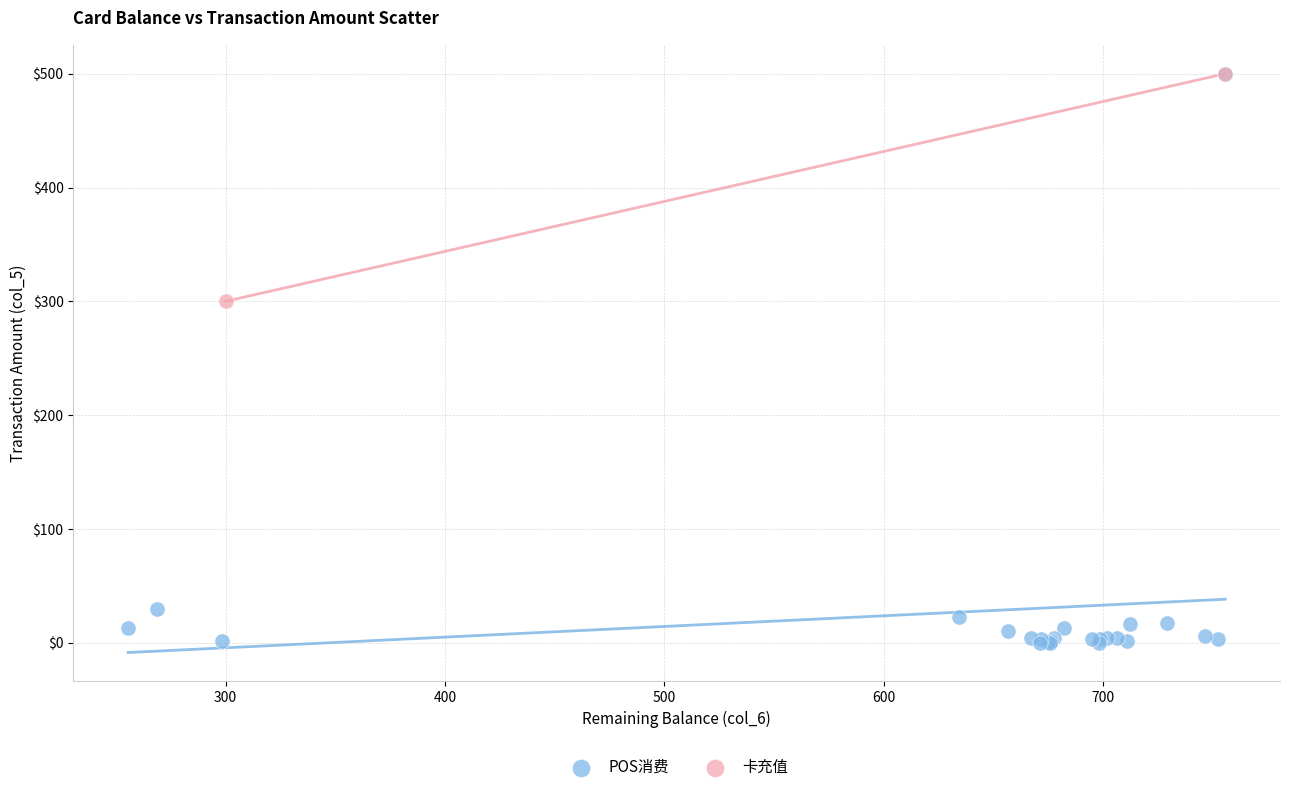

What are all the series names shown in the legend?

POS消费, 卡充值